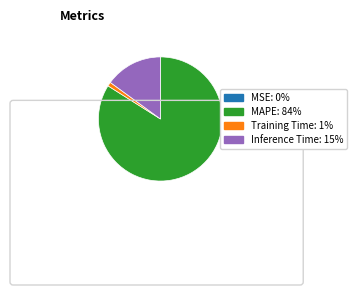

Is there any slice that represents more than half of the pie?

Yes